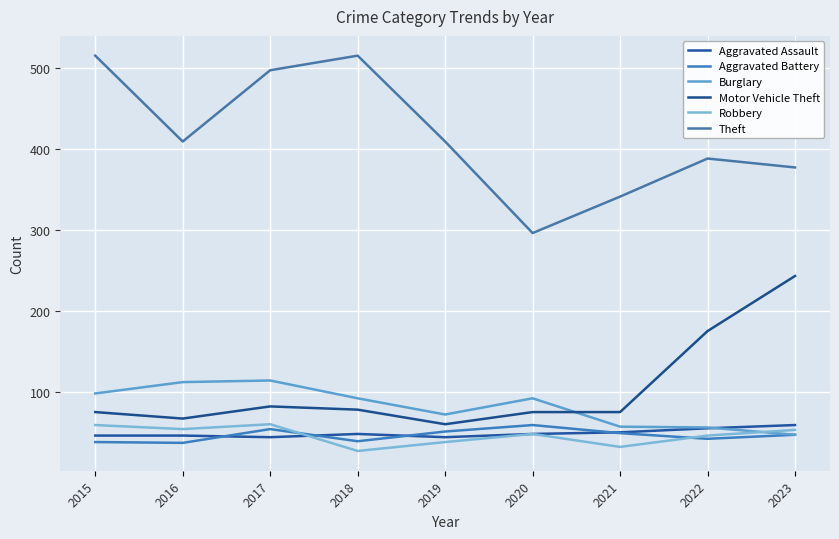

How many interior local valleys does the Motor Vehicle Theft series have?

2